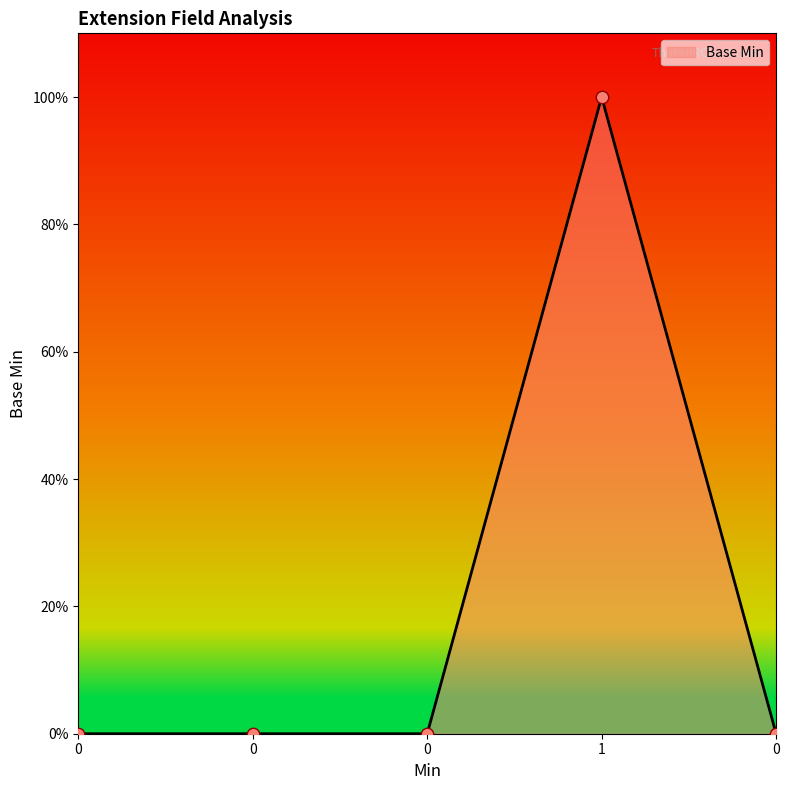

Which has a higher value, 0 or 1?

1